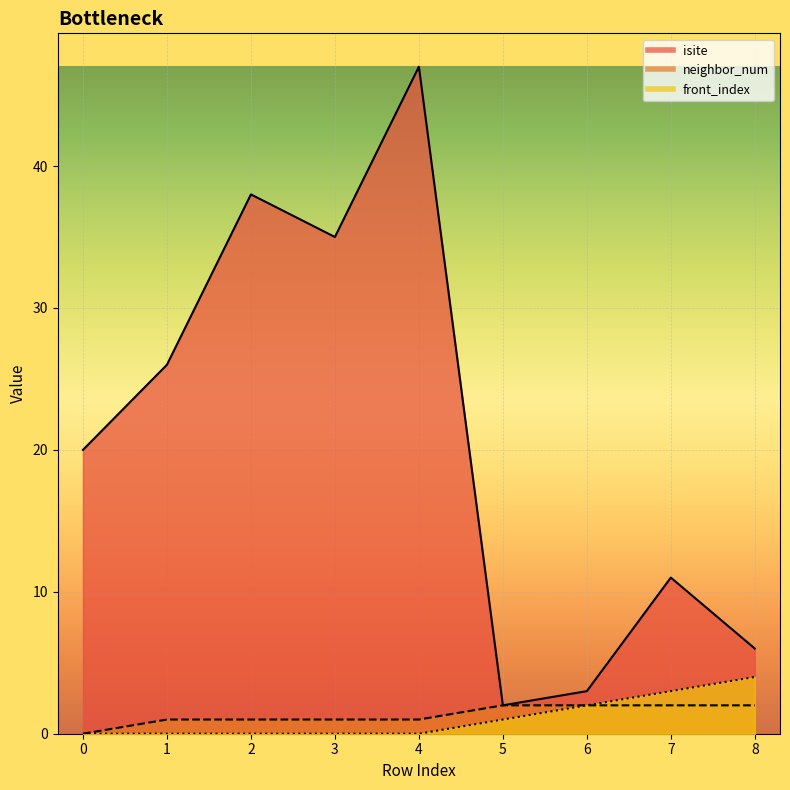

What is the approximate value of isite at 6?

3